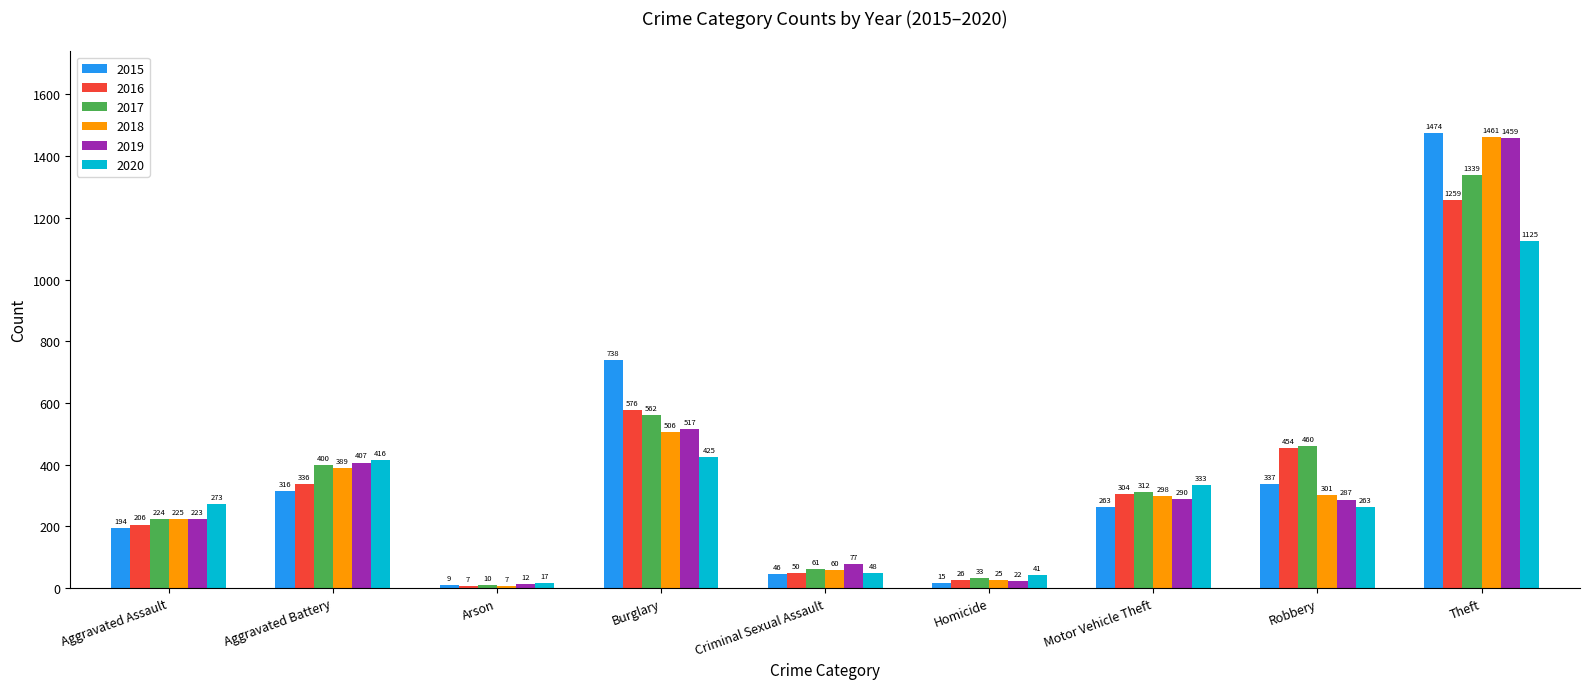

Rank the series by their maximum value, from highest to lowest.

2015, 2018, 2019, 2017, 2016, 2020